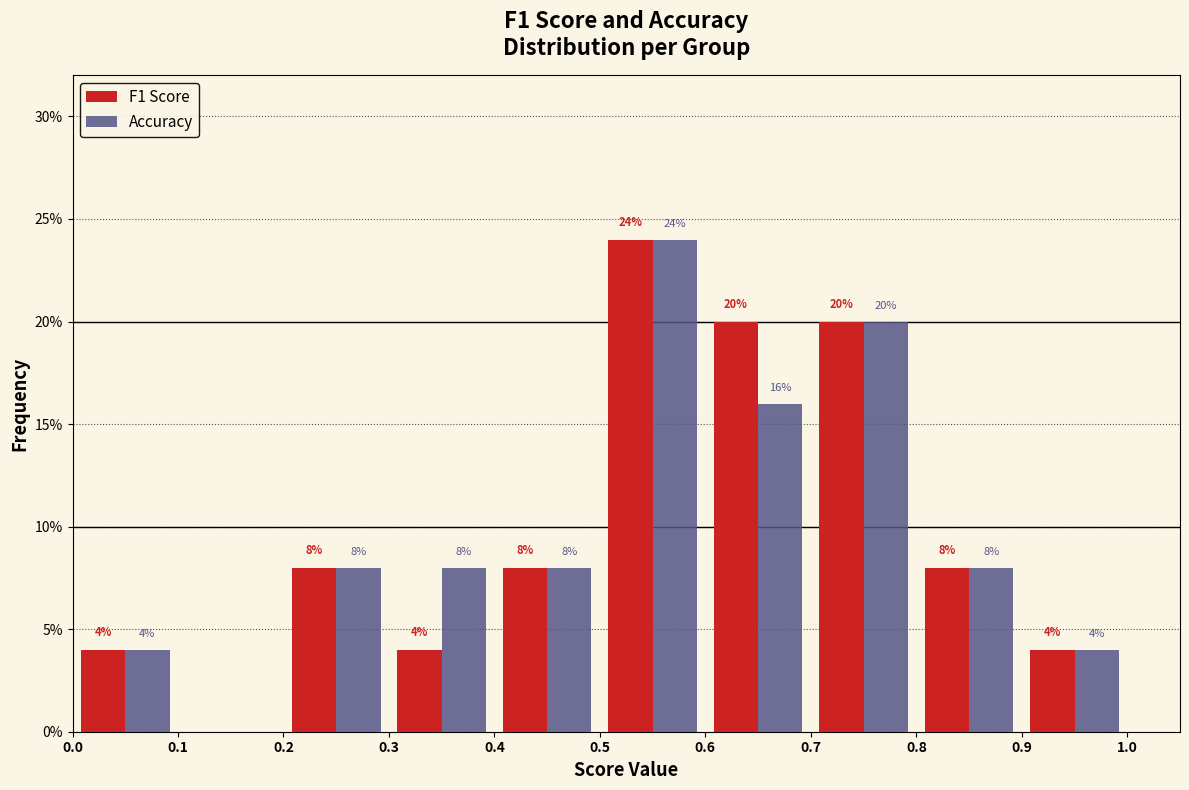

In the Accuracy series, which range on the x-axis has the tallest bar?

0.5 to 0.6